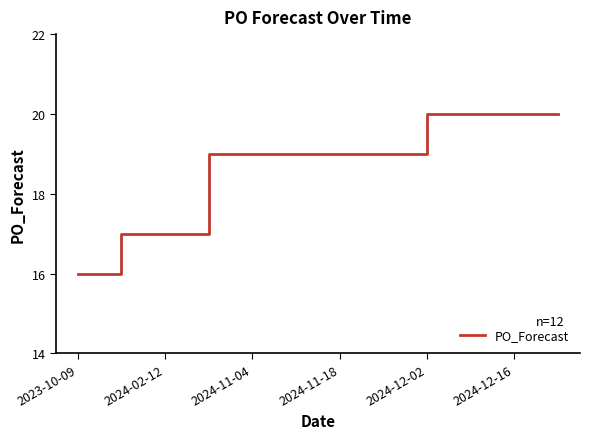

What is the smallest value displayed?

16